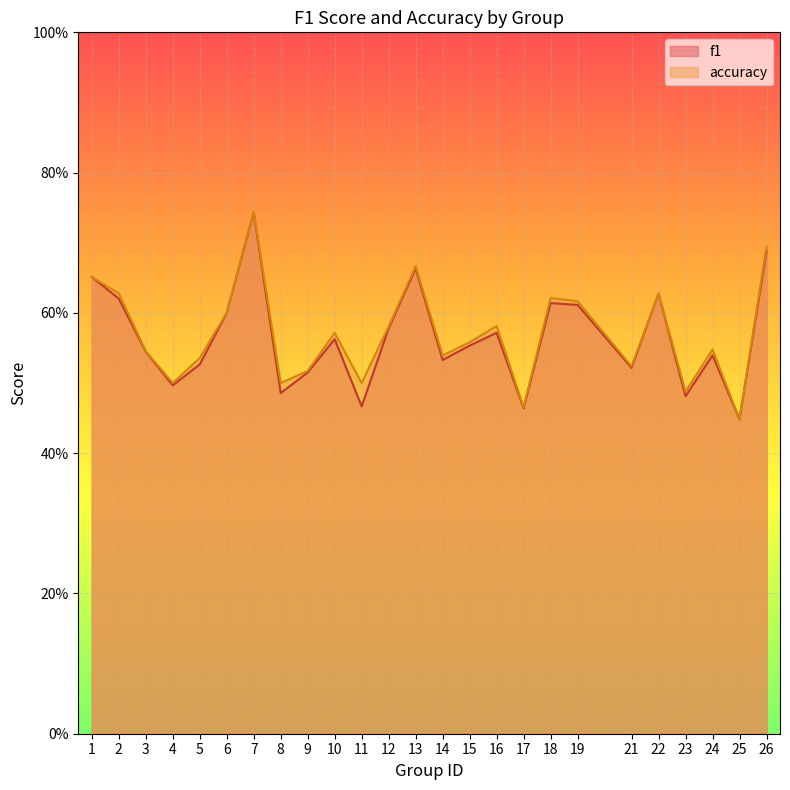

In accuracy, how many points are higher than both neighbors (excluding endpoints)?

7